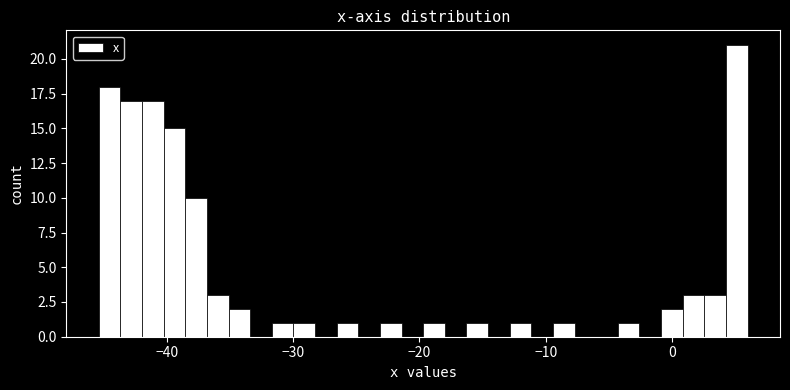

Read against the x-axis, roughly where is the centre of the tallest bar?

5